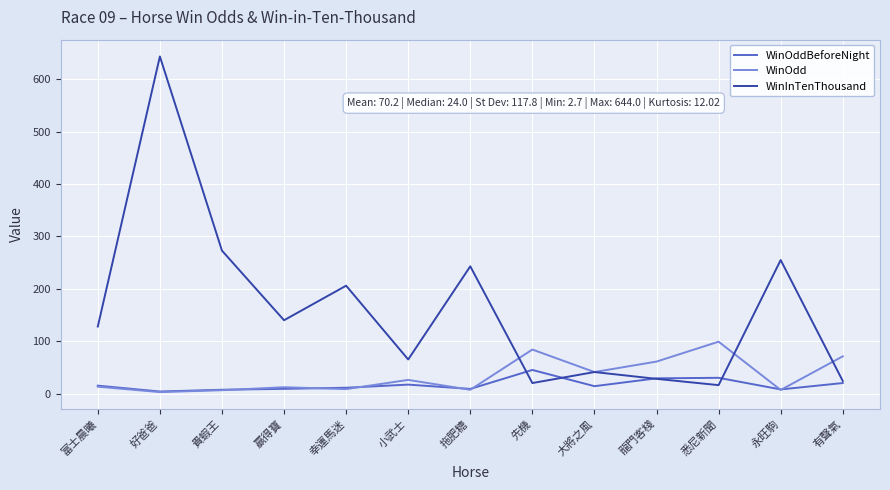

What is the minimum value shown in the chart?

2.7